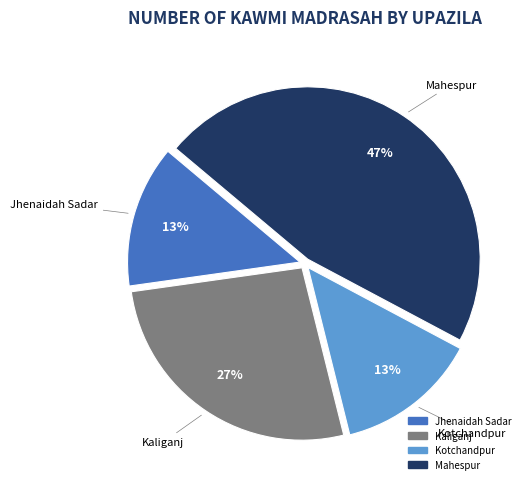

What is the largest slice in the pie chart?

Mahespur